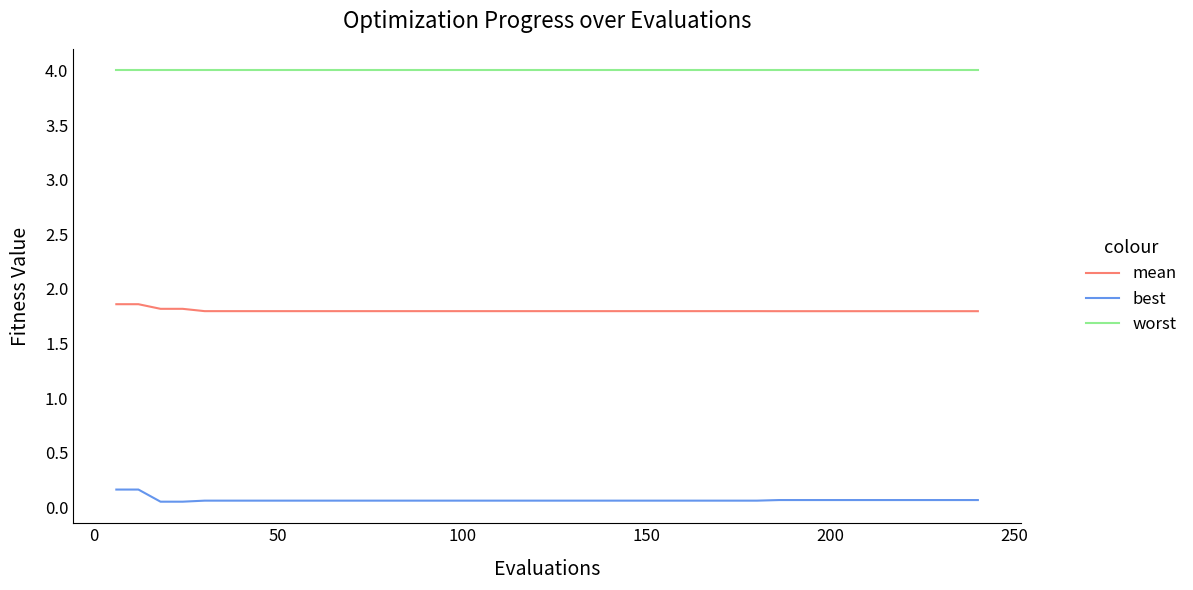

What is the highest value of the worst series?

4.0